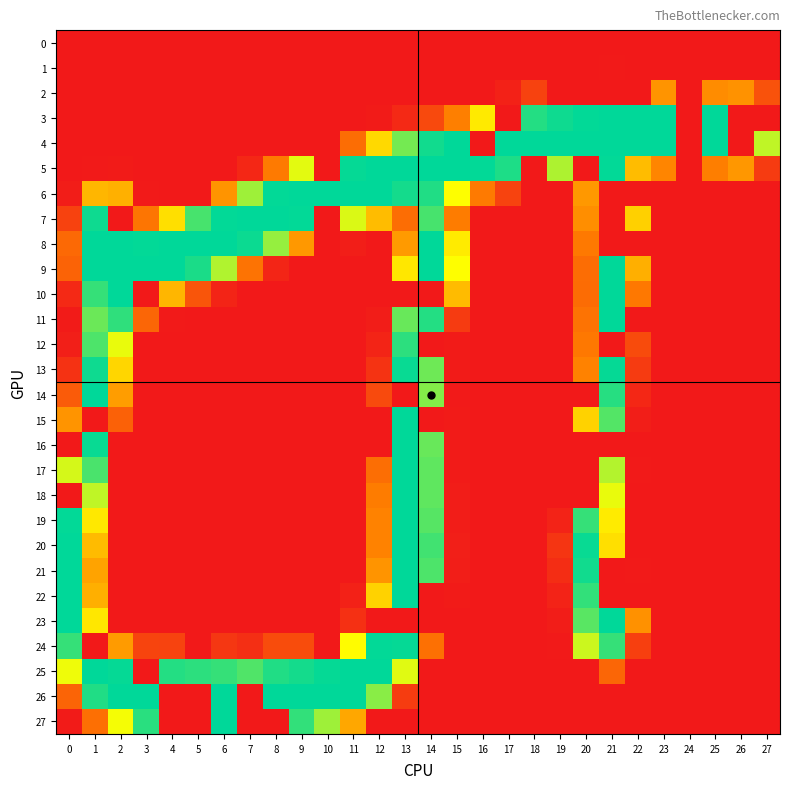

At 0, list the series in order from largest to smallest.

20, 21, 22, 23, 19, 24, 17, 25, 15, 8, 26, 9, 14, 7, 13, 10, 12, 6, 11, 27, 0, 1, 2, 3, 4, 5, 16, 18